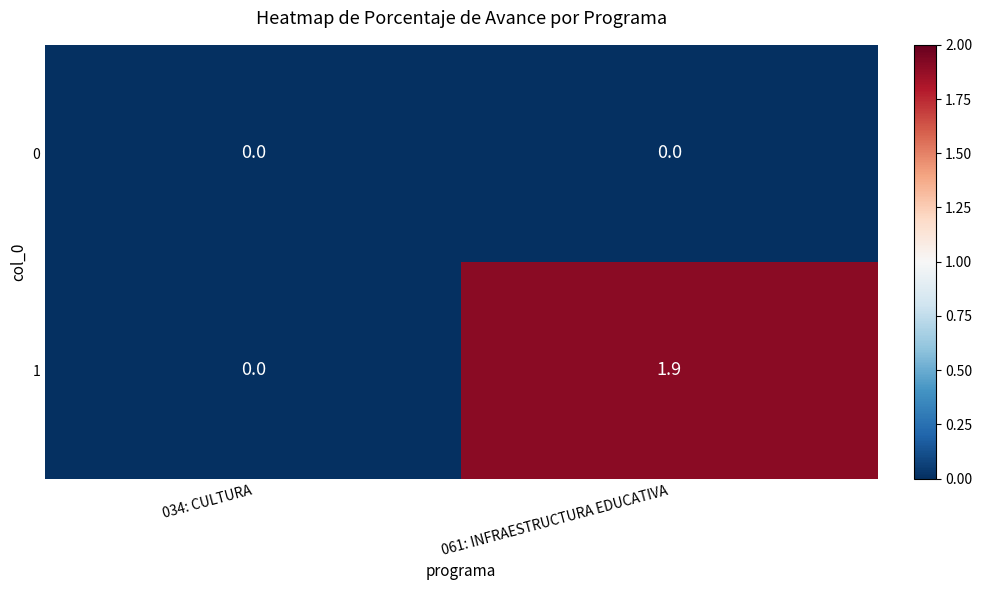

At 061: INFRAESTRUCTURA EDUCATIVA, list the series in order from smallest to largest.

0, 1